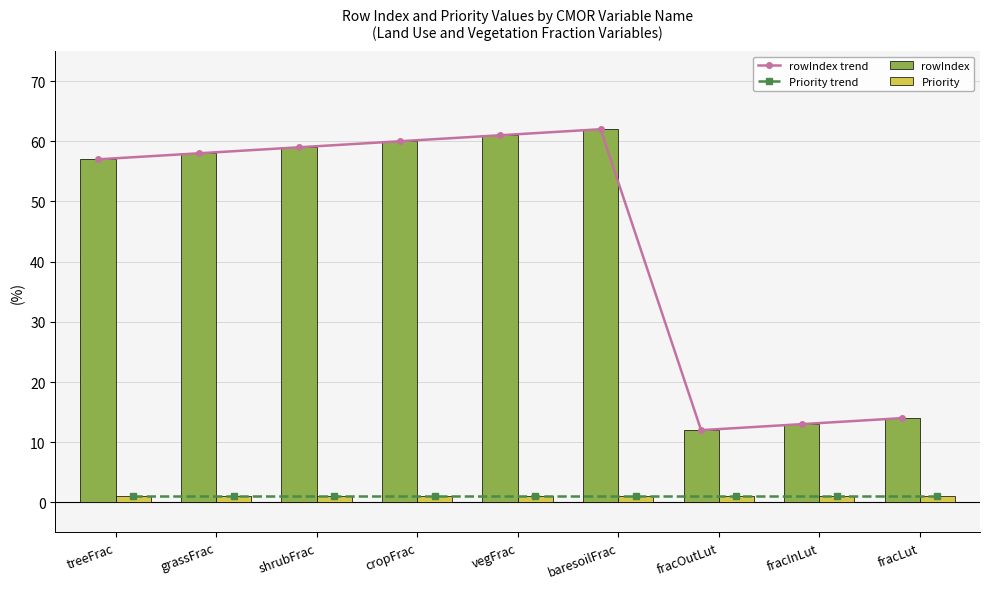

What is the difference between the second highest and minimum values in the rowIndex trend series?

49